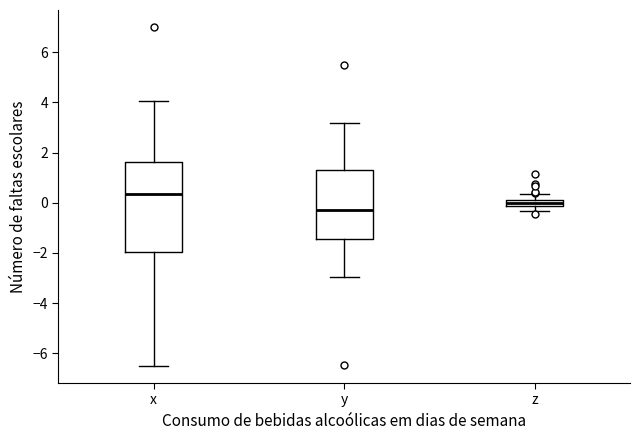

Which box's median line is the lowest?

y